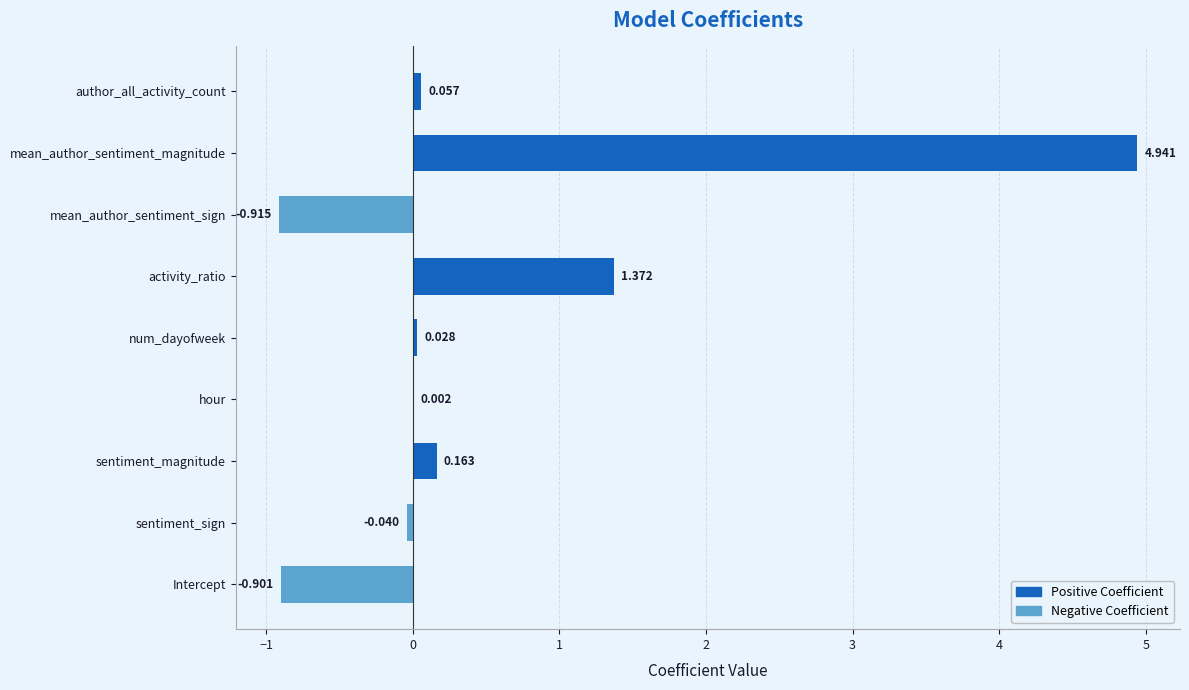

How many positive values are there?

6